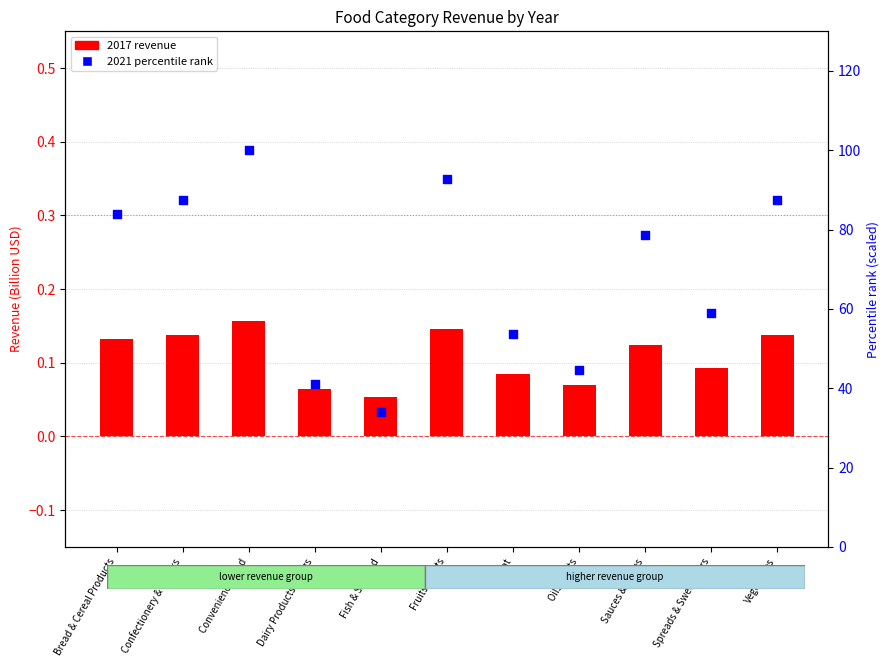

Is the value of 2021 percentile at Sauces & Spices greater than the value of 2017 revenue at Oils & Fats?

Yes